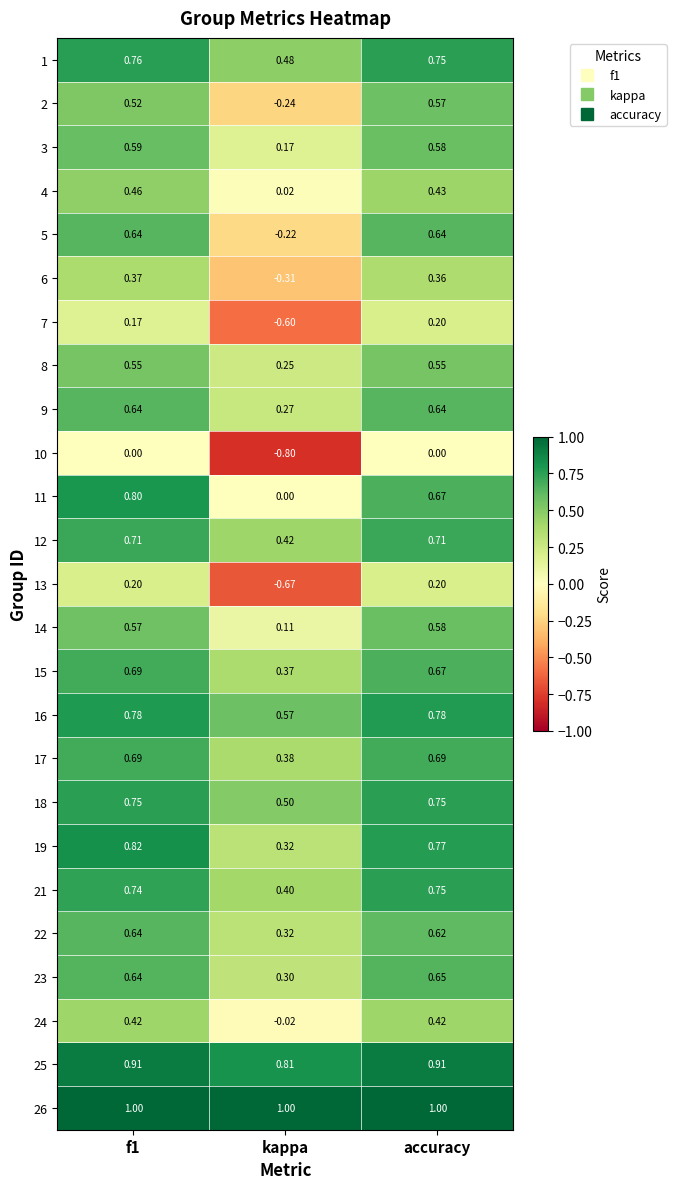

Which series has the largest total across all categories?

26